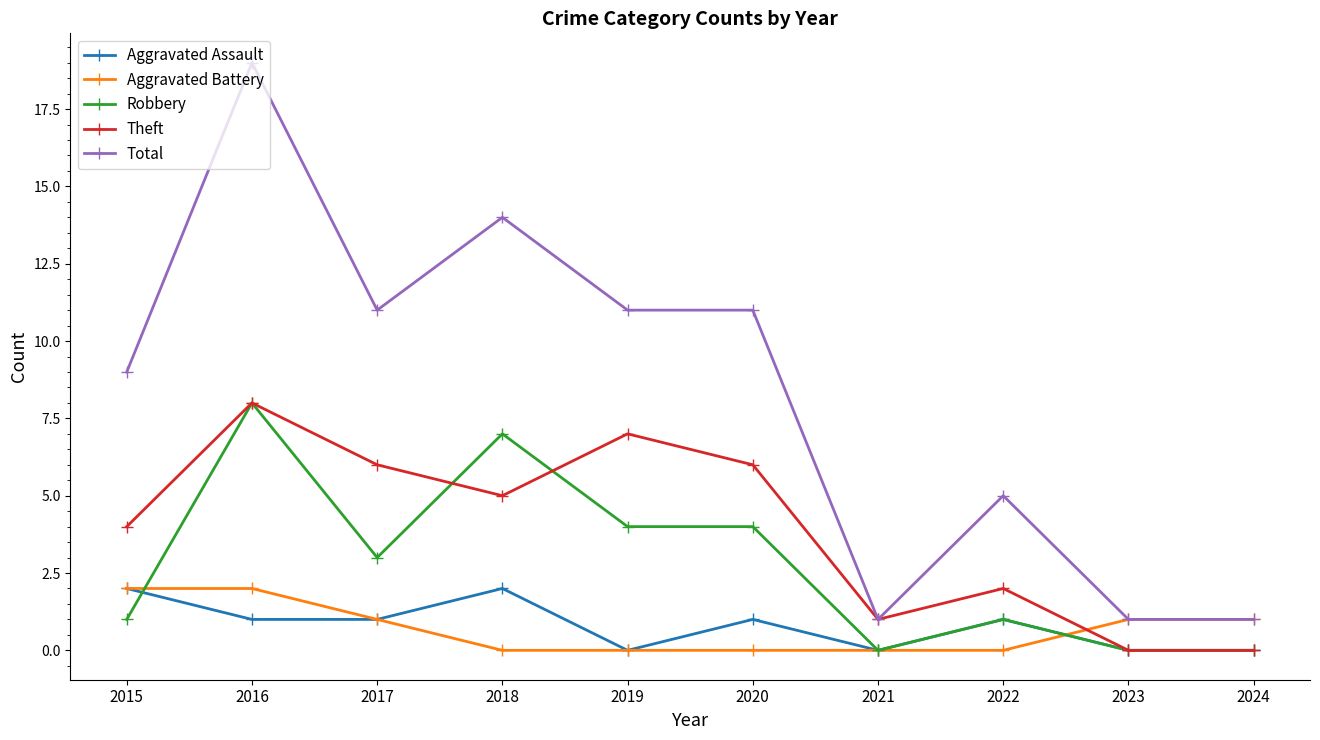

Reading left to right, transcribe all the data shown in this chart.

Aggravated Assault: 2015=2	2016=1	2017=1	2018=2	2019=0	2020=1	2021=0	2022=1	2023=0	2024=0
Aggravated Battery: 2015=2	2016=2	2017=1	2018=0	2019=0	2020=0	2021=0	2022=0	2023=1	2024=1
Robbery: 2015=1	2016=8	2017=3	2018=7	2019=4	2020=4	2021=0	2022=1	2023=0	2024=0
Theft: 2015=4	2016=8	2017=6	2018=5	2019=7	2020=6	2021=1	2022=2	2023=0	2024=0
Total: 2015=9	2016=19	2017=11	2018=14	2019=11	2020=11	2021=1	2022=5	2023=1	2024=1